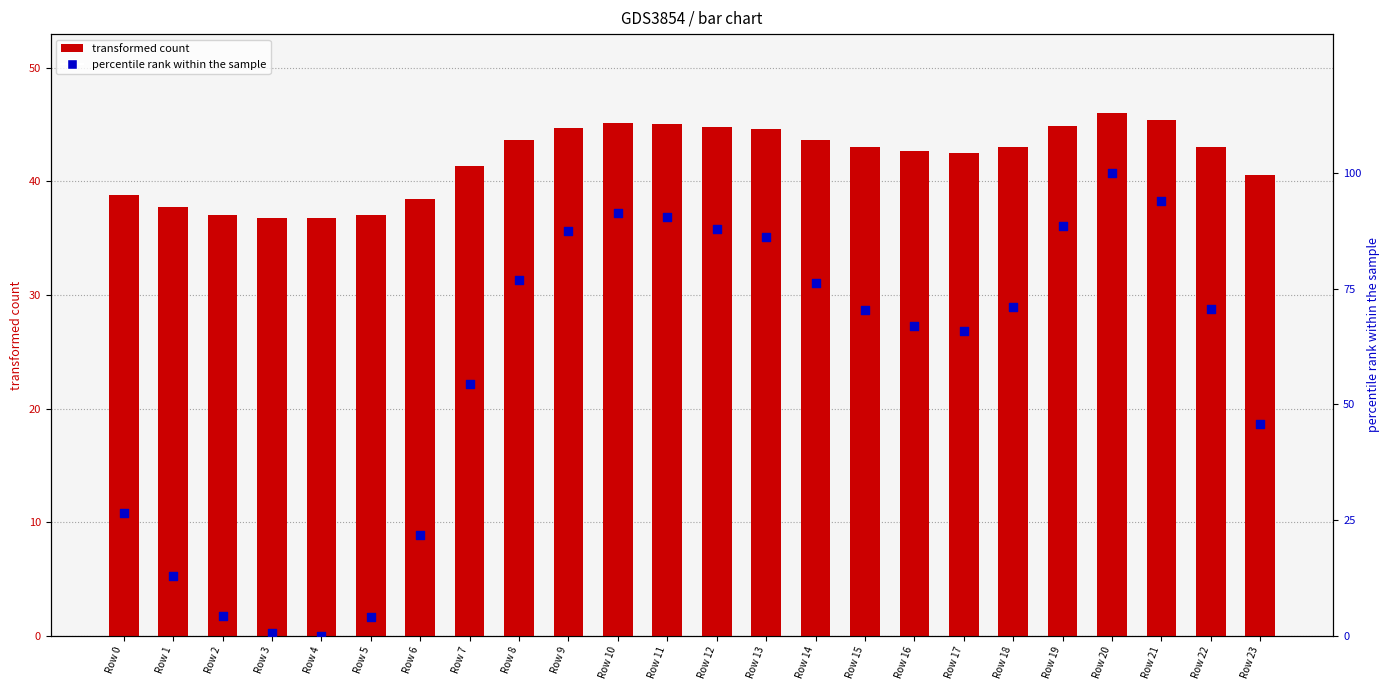

Which series has the largest total across all categories?

percentile rank within the sample